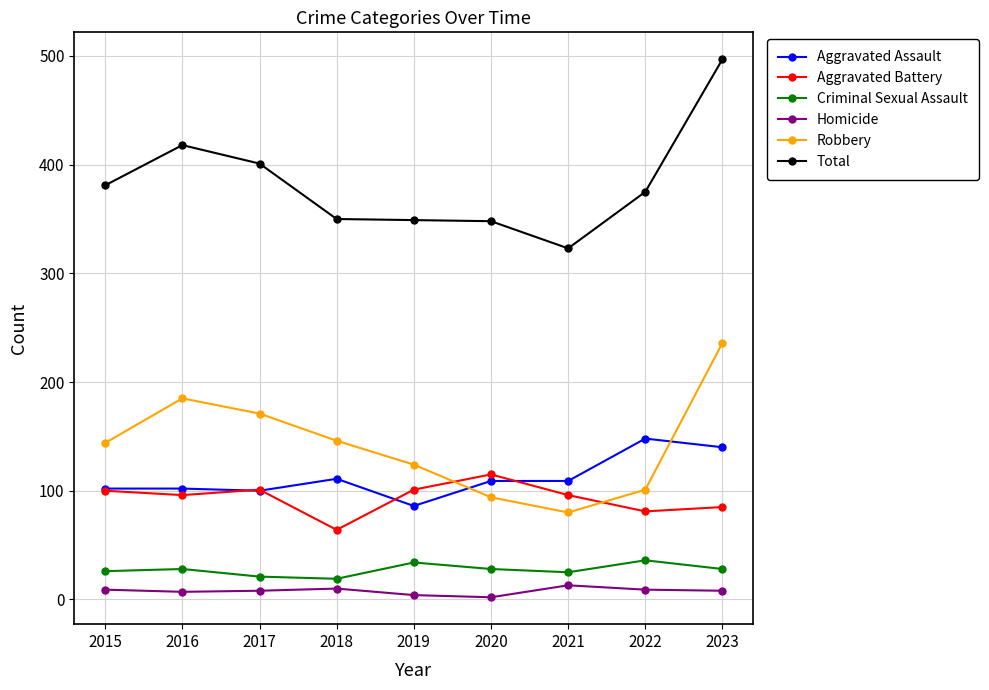

True or false: Aggravated Assault has more than 0 points higher than both neighbors.

True